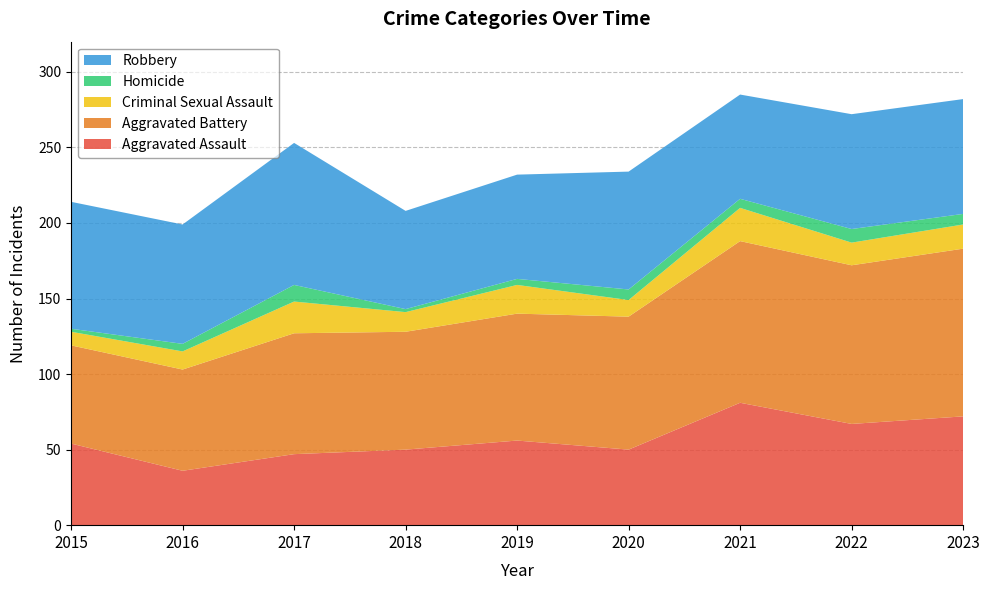

Reading left to right, transcribe all the data shown in this chart.

Aggravated Assault: 2015=54	2016=36	2017=47	2018=50	2019=56	2020=50	2021=81	2022=67	2023=72
Aggravated Battery: 2015=65	2016=67	2017=80	2018=78	2019=84	2020=88	2021=107	2022=105	2023=111
Criminal Sexual Assault: 2015=9	2016=12	2017=21	2018=13	2019=19	2020=11	2021=22	2022=15	2023=16
Homicide: 2015=2	2016=5	2017=11	2018=2	2019=4	2020=7	2021=6	2022=9	2023=7
Robbery: 2015=84	2016=79	2017=94	2018=65	2019=69	2020=78	2021=69	2022=76	2023=76